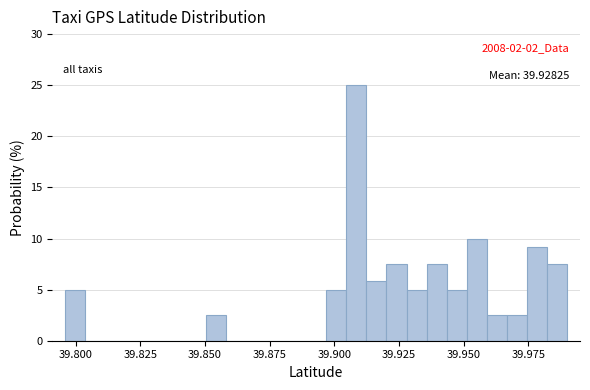

Read against the x-axis, roughly where is the centre of the tallest bar?

39.910